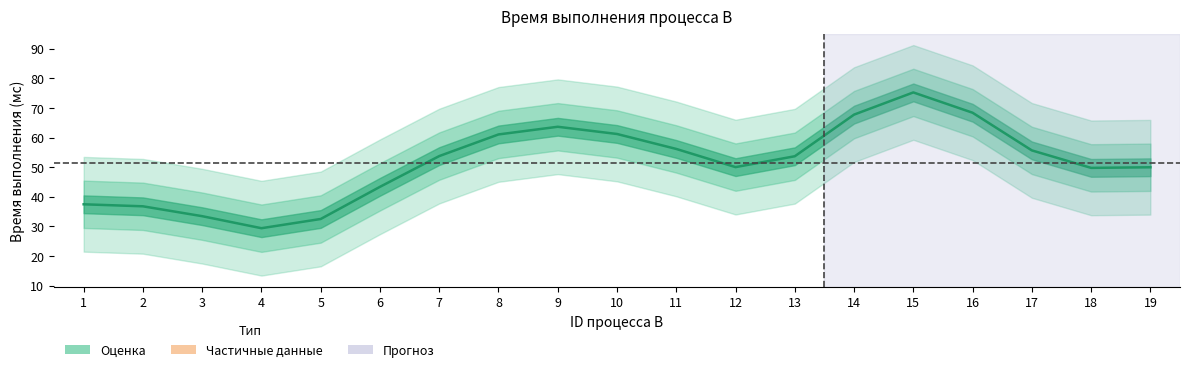

What is the difference between the maximum and minimum values?

45.9